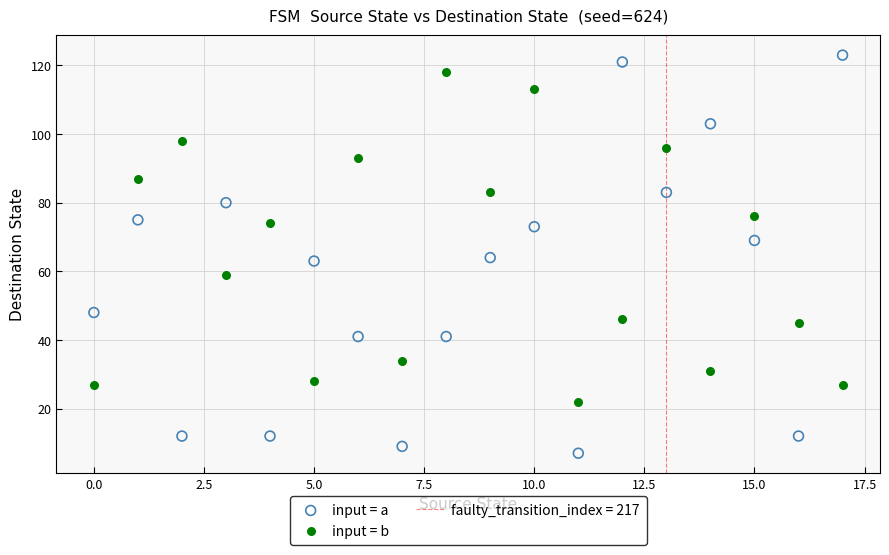

Across all data points, what is the range of Y values (max minus min)?

116